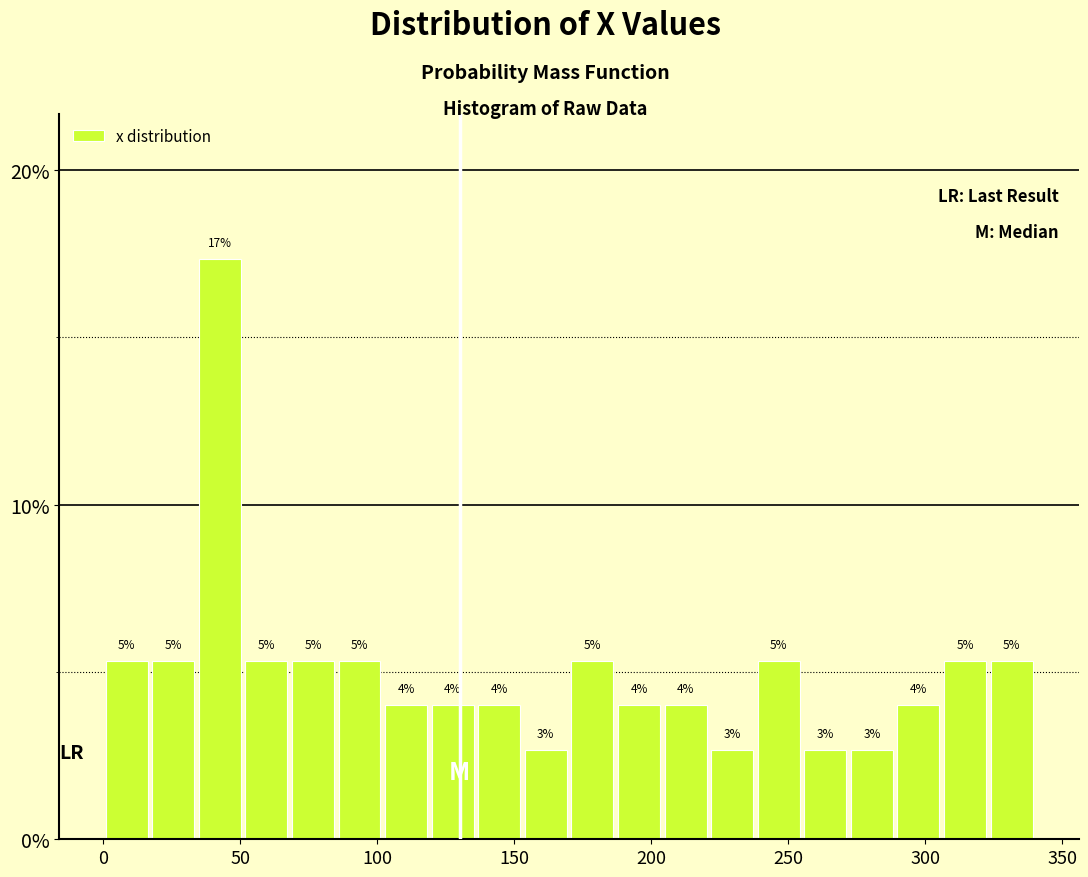

Read against the x-axis, roughly where is the centre of the tallest bar?

45